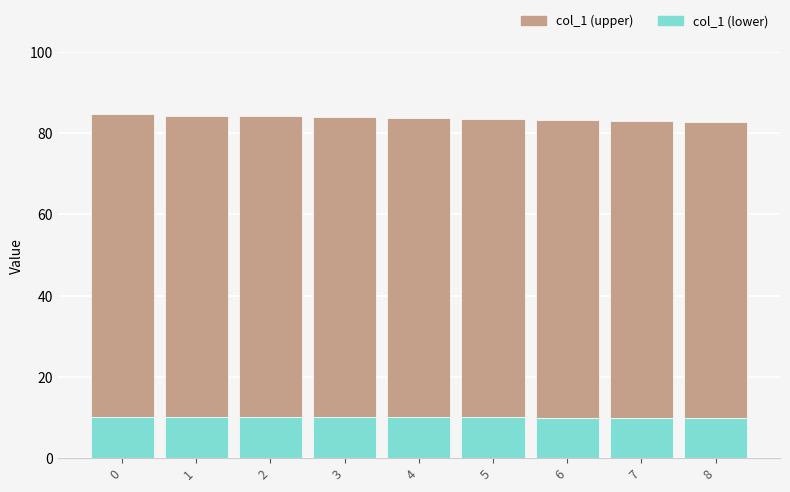

What is the total value across all series at 5?

83.4